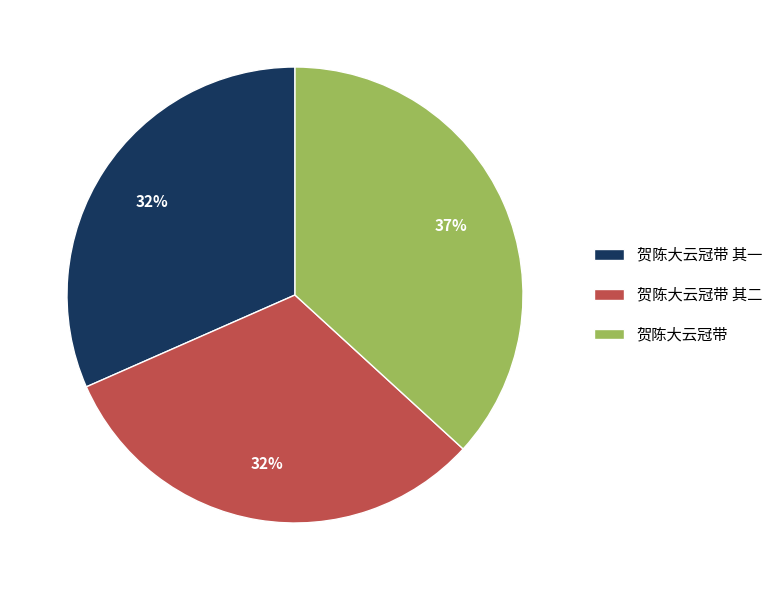

Which slice is the largest?

贺陈大云冠带